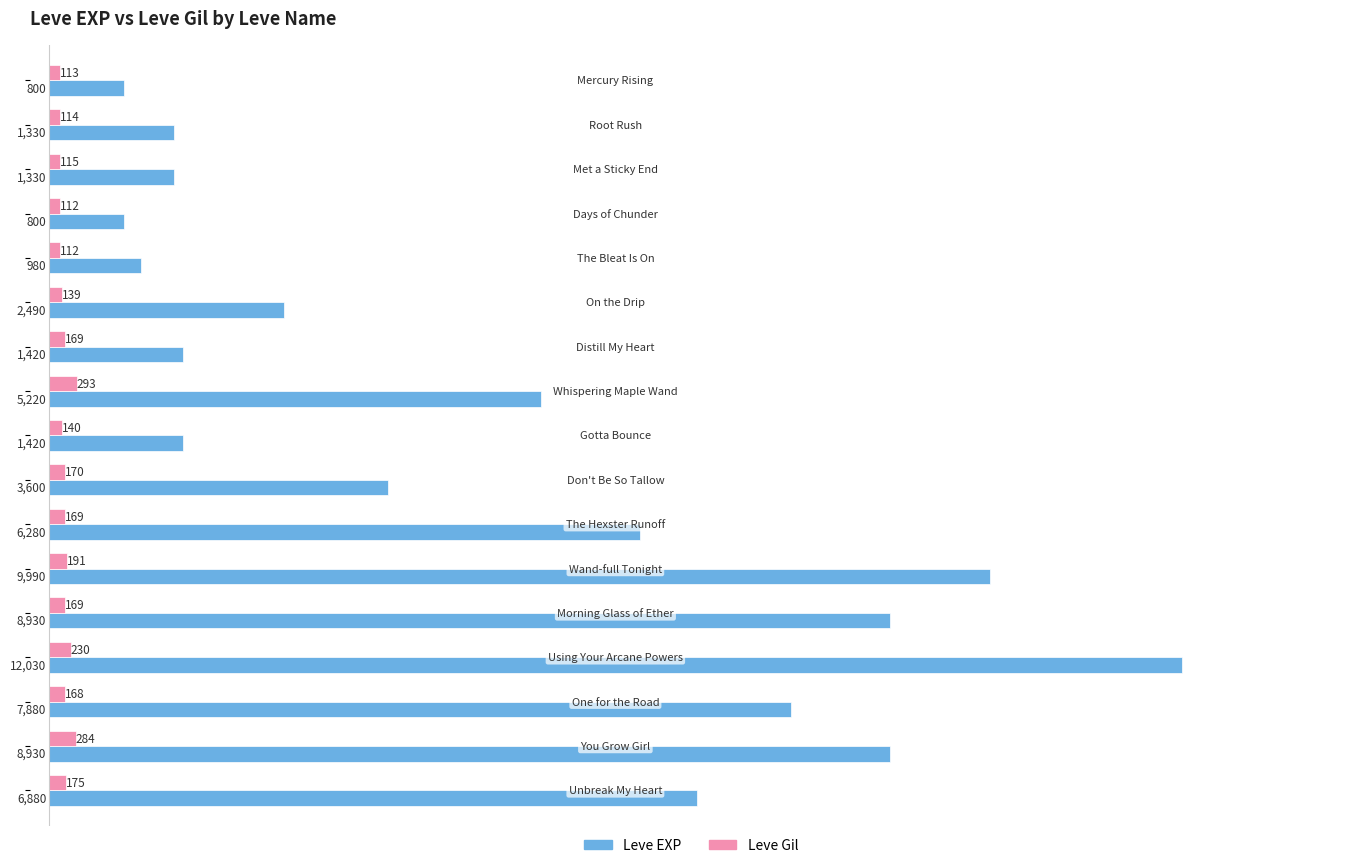

List the series in order of their peak value, highest first.

Leve EXP, Leve Gil